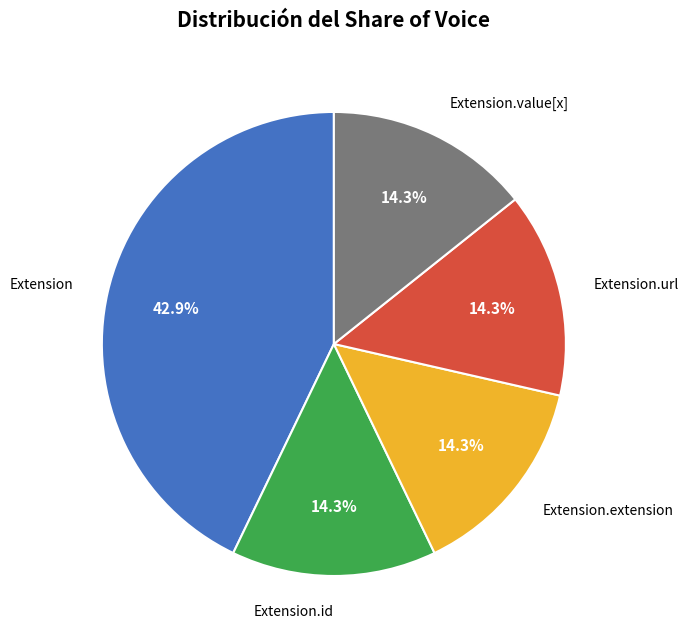

Does any single category account for the majority?

No